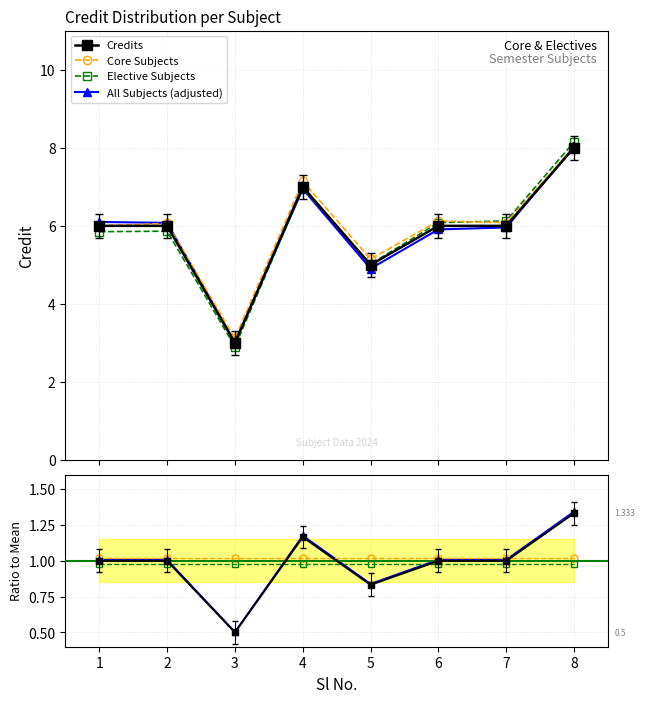

Which series has the widest spread of values?

Elective Subjects